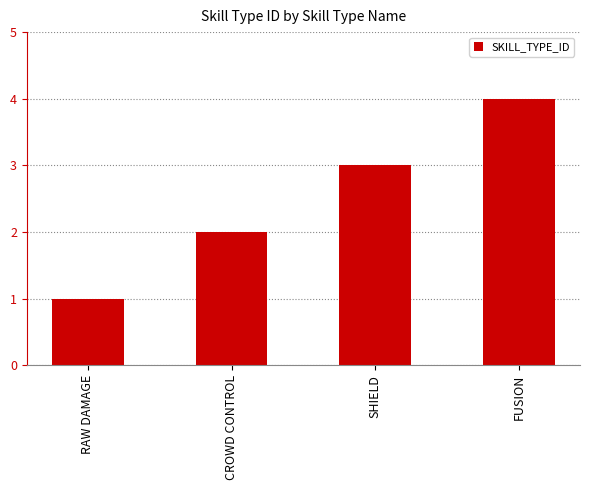

The value at SHIELD is 2. True or false?

False